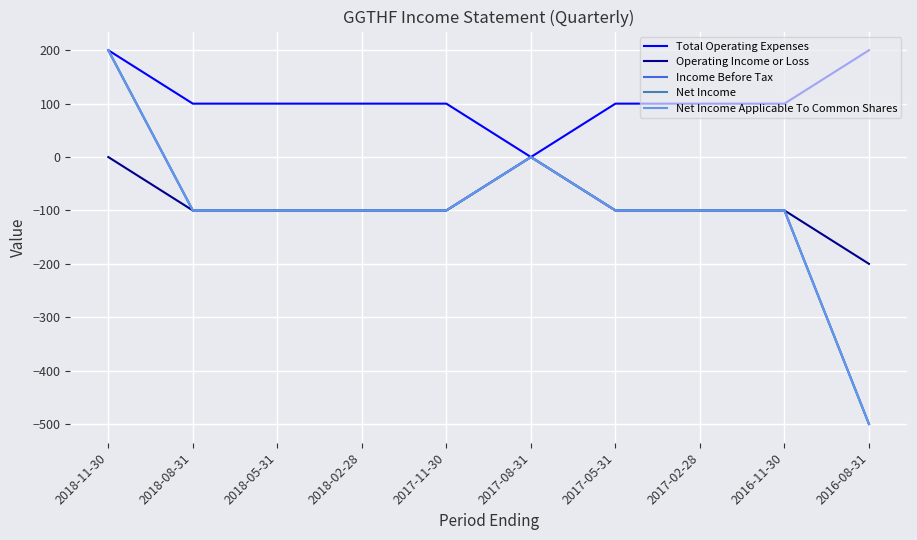

Does the chart have visible grid lines?

Yes